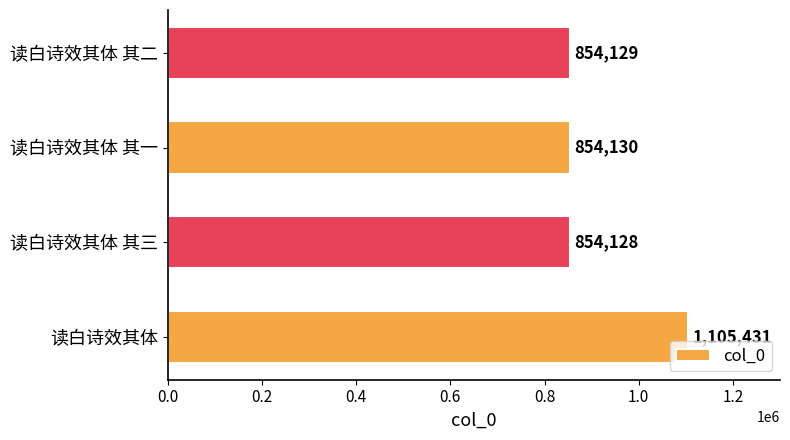

At which label is the value closest to 979779?

读白诗效其体 其一